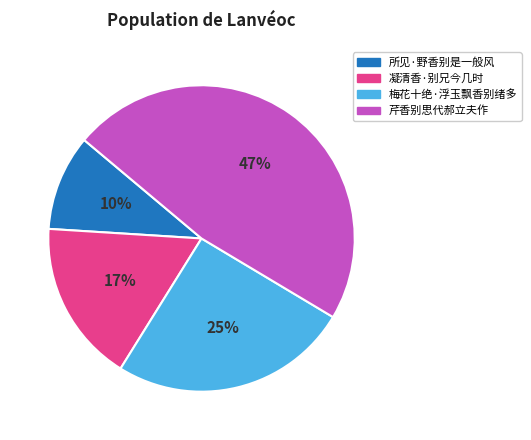

To the nearest percent, what is the difference between the largest and smallest slice percentages?

37%